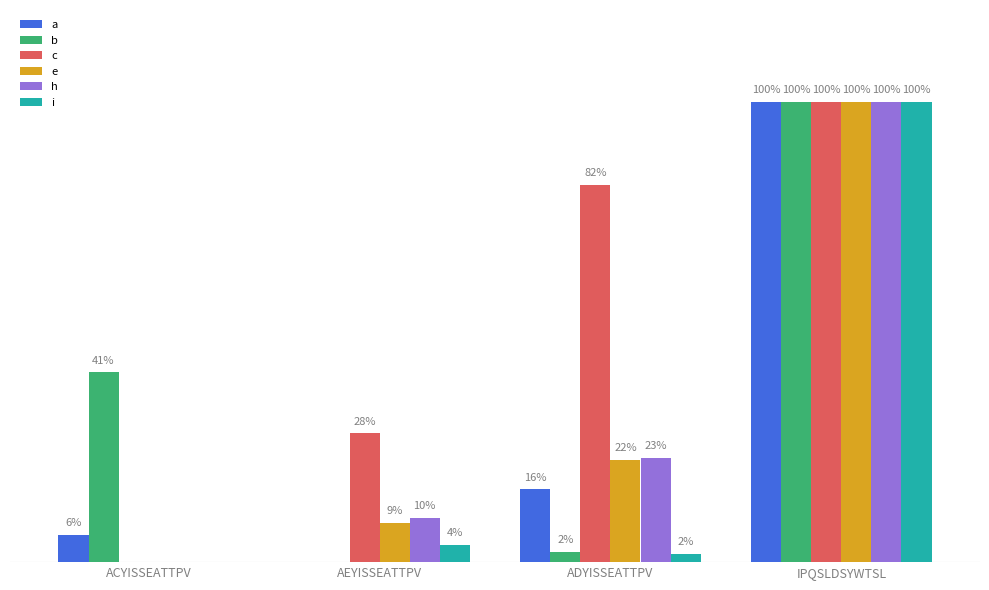

Which series has the largest range (max minus min)?

a